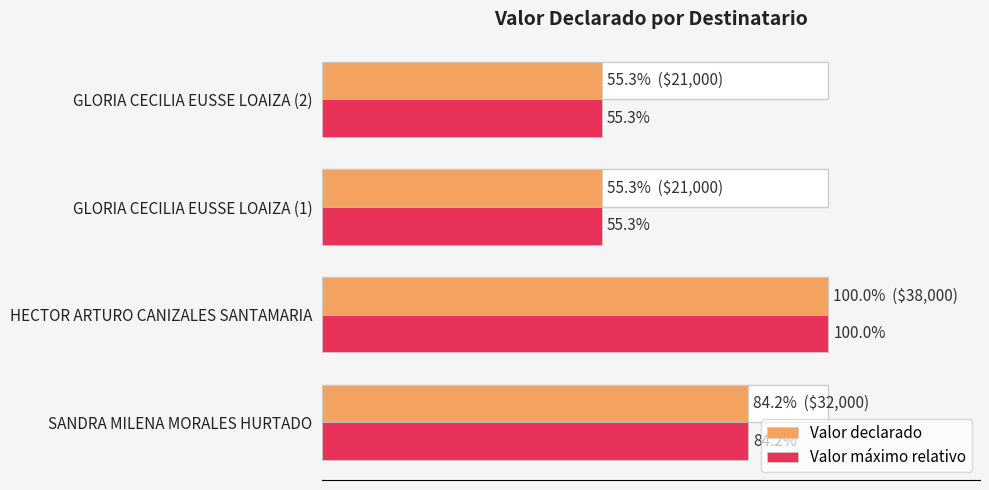

What is the value of the Valor máximo relativo bar at the 1st from the left?

84.2